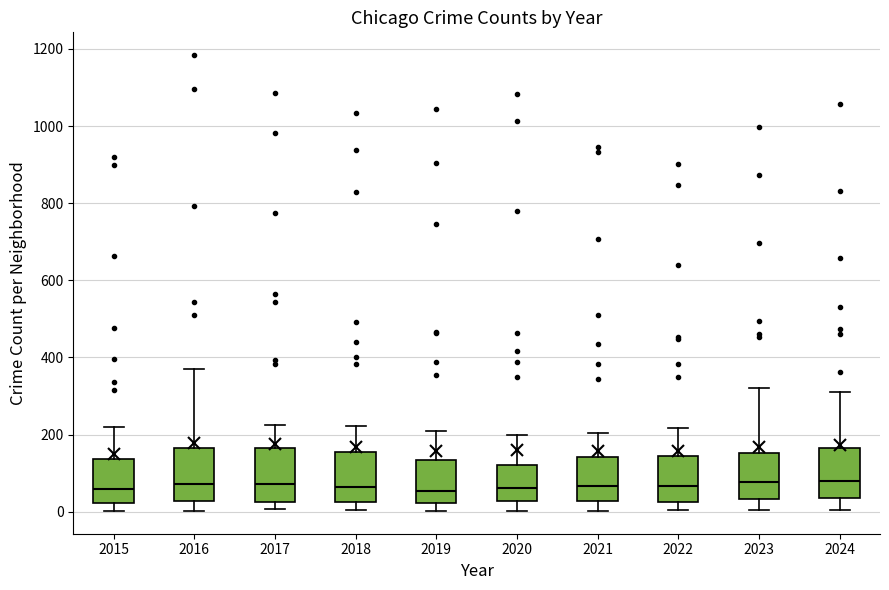

Reading left to right, transcribe this box plot: for each box, give where its median line is, the range the box spans, and where its two whiskers end, as read against the y-axis. The values are not printed on the chart, so give them approximately, as read against the axis.

2015: median 60, box 20 to 140, whiskers 0 to 220
2016: median 80, box 20 to 160, whiskers 0 to 360
2017: median 80, box 20 to 160, whiskers 0 to 220
2018: median 60, box 20 to 160, whiskers 0 to 220
2019: median 60, box 20 to 140, whiskers 0 to 220
2020: median 60, box 20 to 120, whiskers 0 to 200
2021: median 60, box 20 to 140, whiskers 0 to 200
2022: median 60, box 20 to 140, whiskers 0 to 220
2023: median 80, box 40 to 160, whiskers 0 to 320
2024: median 80, box 40 to 160, whiskers 0 to 320